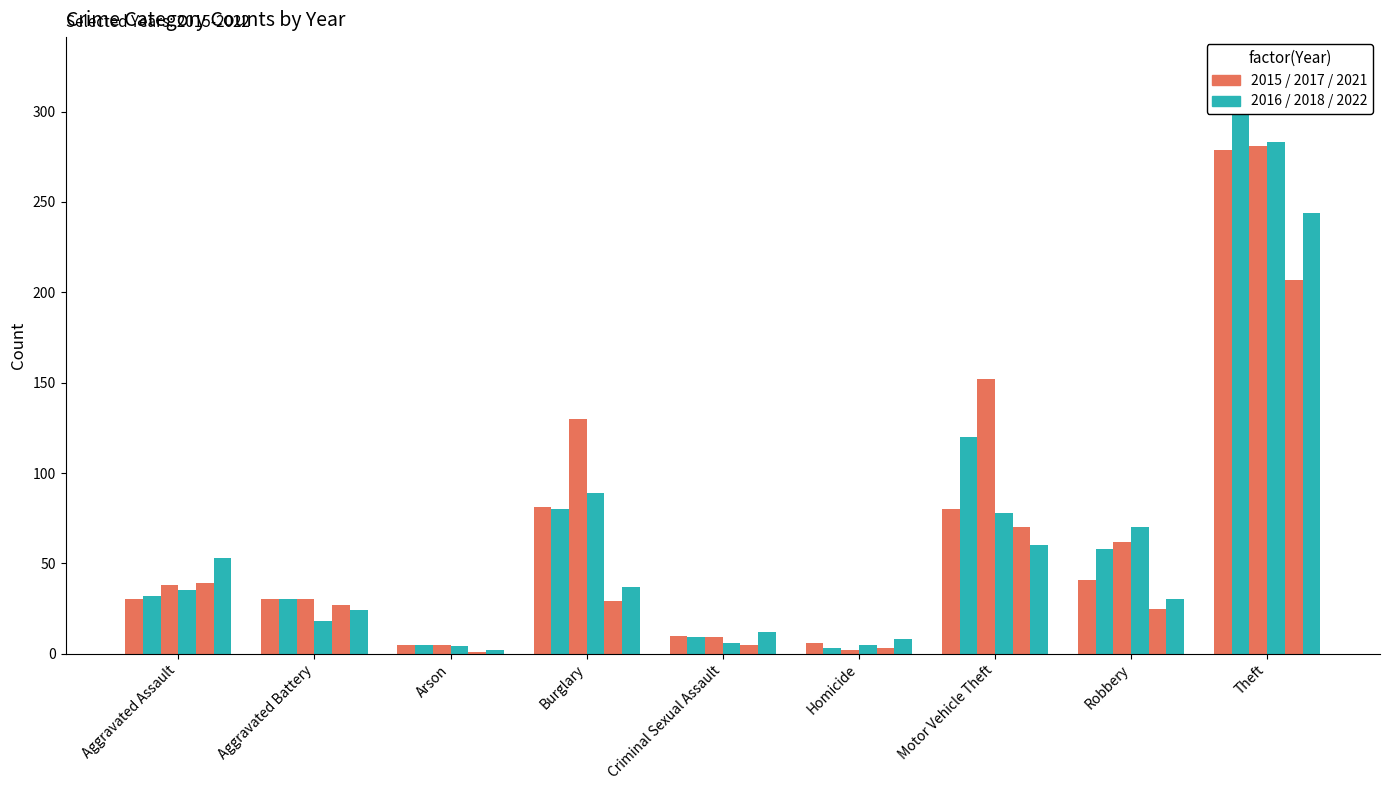

Reading left to right, transcribe all the data shown in this chart.

2015: Aggravated Assault=30	Aggravated Battery=30	Arson=5	Burglary=81	Criminal Sexual Assault=10	Homicide=6	Motor Vehicle Theft=80	Robbery=41	Theft=279
2016: Aggravated Assault=32	Aggravated Battery=30	Arson=5	Burglary=80	Criminal Sexual Assault=9	Homicide=3	Motor Vehicle Theft=120	Robbery=58	Theft=325
2017: Aggravated Assault=38	Aggravated Battery=30	Arson=5	Burglary=130	Criminal Sexual Assault=9	Homicide=2	Motor Vehicle Theft=152	Robbery=62	Theft=281
2018: Aggravated Assault=35	Aggravated Battery=18	Arson=4	Burglary=89	Criminal Sexual Assault=6	Homicide=5	Motor Vehicle Theft=78	Robbery=70	Theft=283
2021: Aggravated Assault=39	Aggravated Battery=27	Arson=1	Burglary=29	Criminal Sexual Assault=5	Homicide=3	Motor Vehicle Theft=70	Robbery=25	Theft=207
2022: Aggravated Assault=53	Aggravated Battery=24	Arson=2	Burglary=37	Criminal Sexual Assault=12	Homicide=8	Motor Vehicle Theft=60	Robbery=30	Theft=244